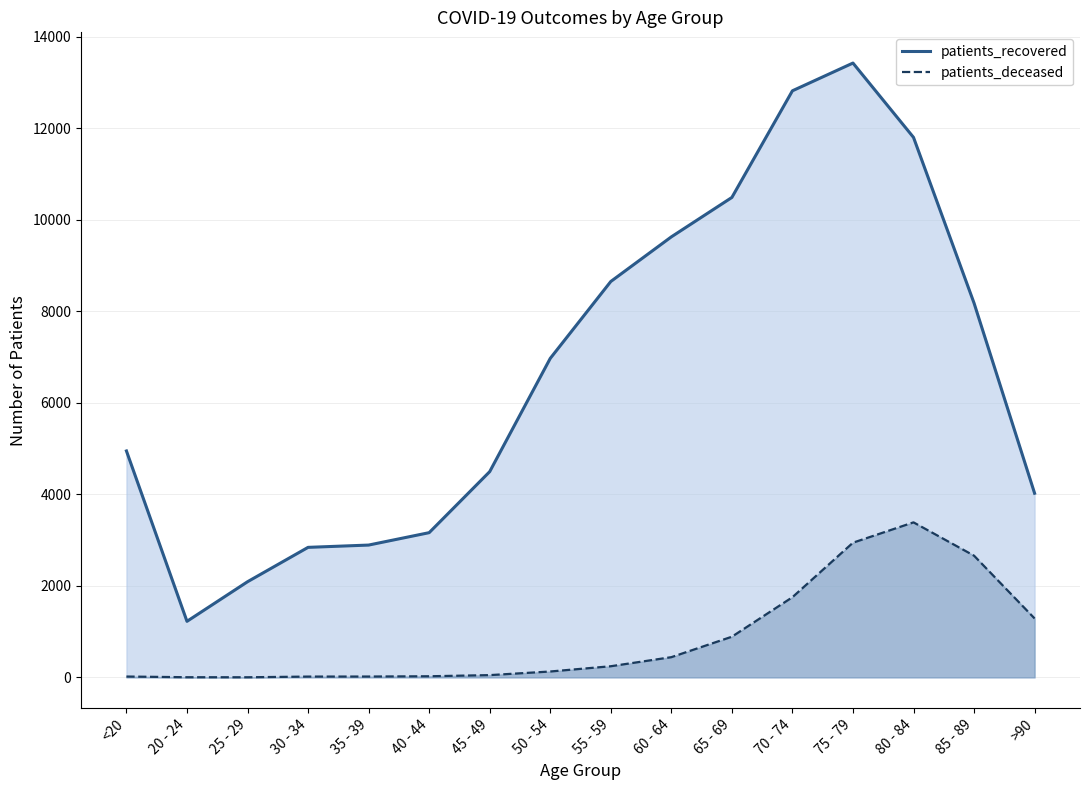

Rank the series by their average value, from lowest to highest.

patients_deceased_line, patients_recovered_line